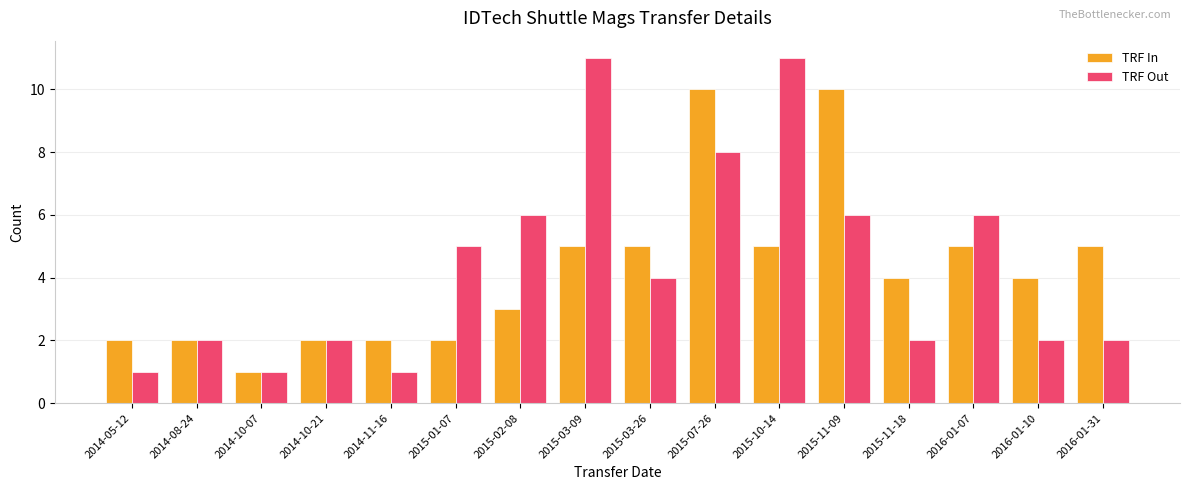

Reading left to right, transcribe all the data shown in this chart.

TRF In: 2014-05-12=2	2014-08-24=2	2014-10-07=1	2014-10-21=2	2014-11-16=2	2015-01-07=2	2015-02-08=3	2015-03-09=5	2015-03-26=5	2015-07-26=10	2015-10-14=5	2015-11-09=10	2015-11-18=4	2016-01-07=5	2016-01-10=4	2016-01-31=5
TRF Out: 2014-05-12=1	2014-08-24=2	2014-10-07=1	2014-10-21=2	2014-11-16=1	2015-01-07=5	2015-02-08=6	2015-03-09=11	2015-03-26=4	2015-07-26=8	2015-10-14=11	2015-11-09=6	2015-11-18=2	2016-01-07=6	2016-01-10=2	2016-01-31=2